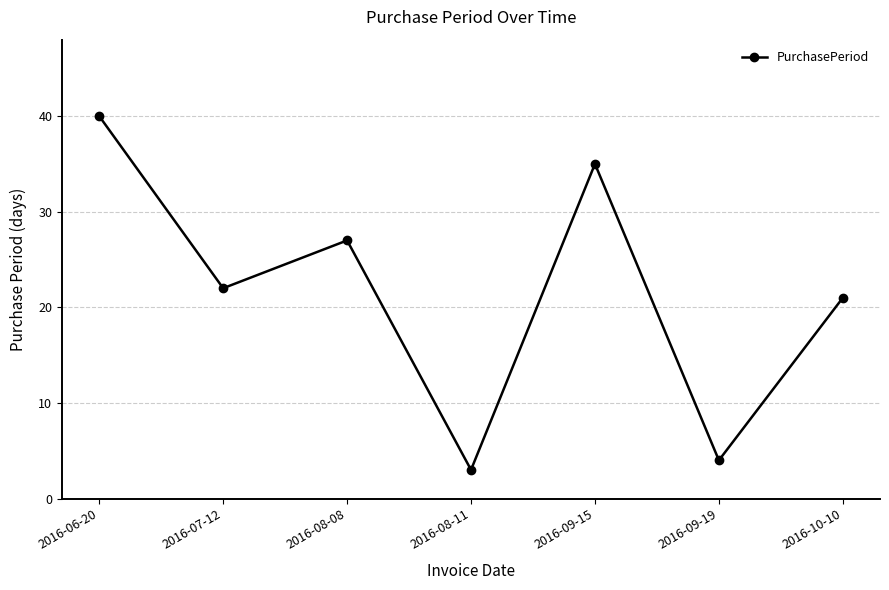

Reading left to right, list all the values displayed in this chart.

2016-06-20=40	2016-07-12=22	2016-08-08=27	2016-08-11=3	2016-09-15=35	2016-09-19=4	2016-10-10=21